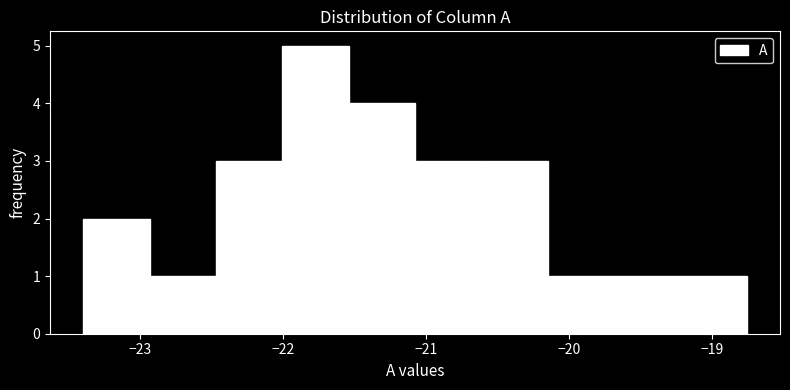

How tall is the bar that spans -19.7 to -19.2 on the x-axis? Neither the bar edges nor the heights are printed on the chart, so give them approximately, as read against the axes.

1